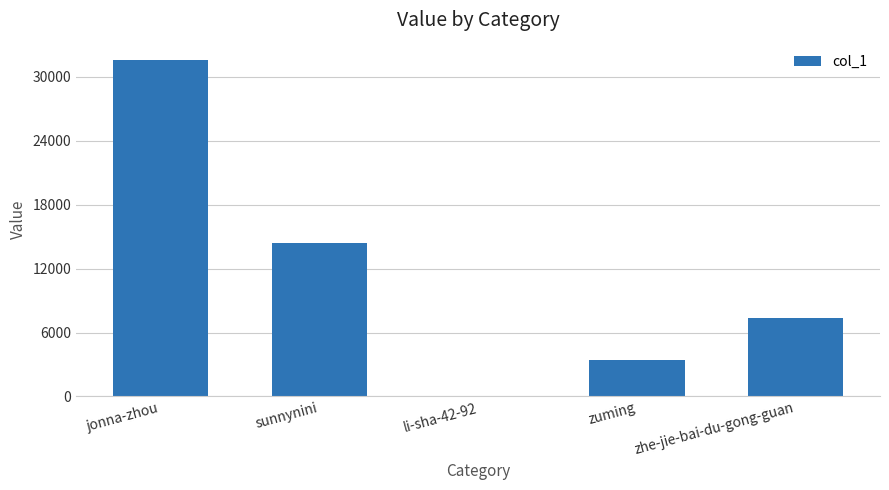

What is the change in value from jonna-zhou to zuming?

-28159